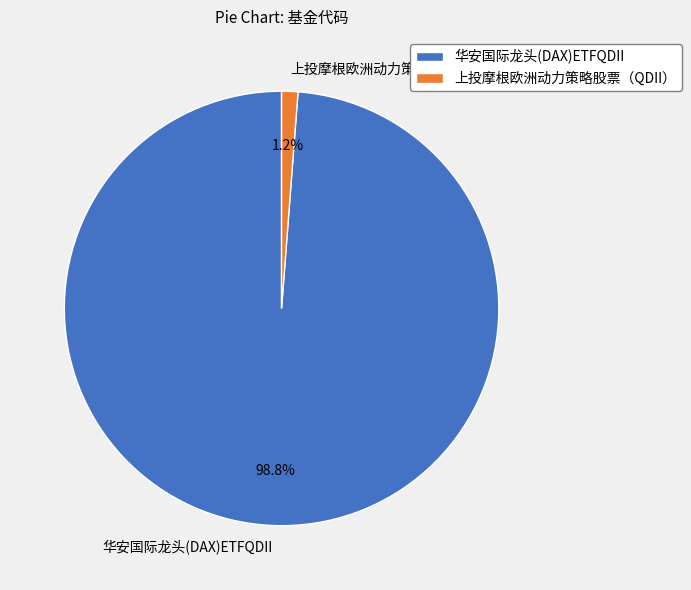

Combined, do 华安国际龙头(DAX)ETFQDII and 上投摩根欧洲动力策略股票（QDII） account for over 50%?

Yes